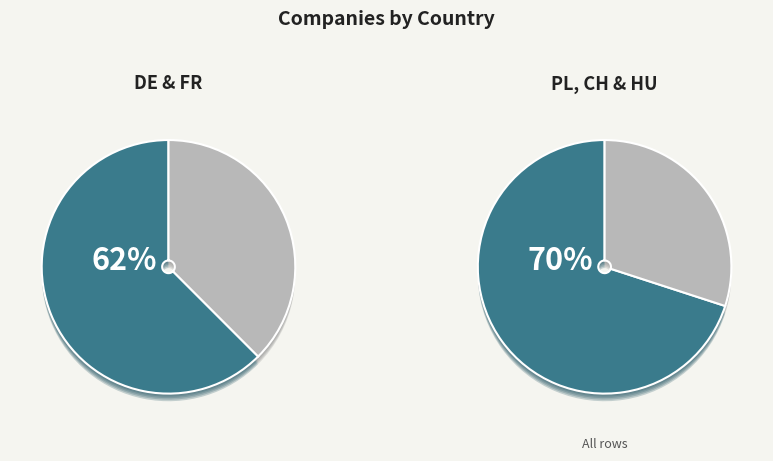

Which has a higher value, PL or HU?

PL